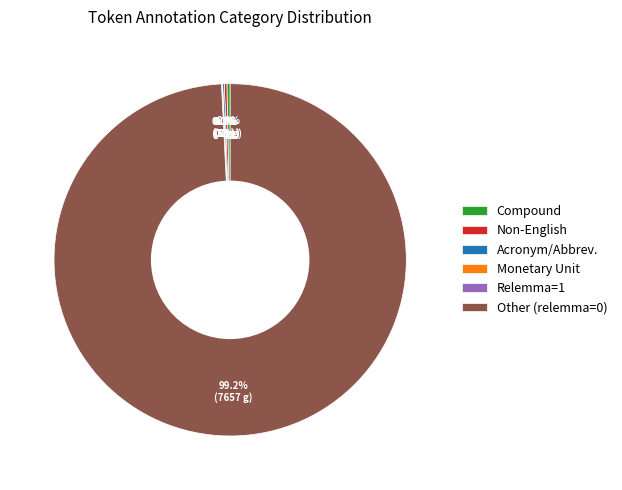

Is there any slice that represents more than half of the pie?

Yes